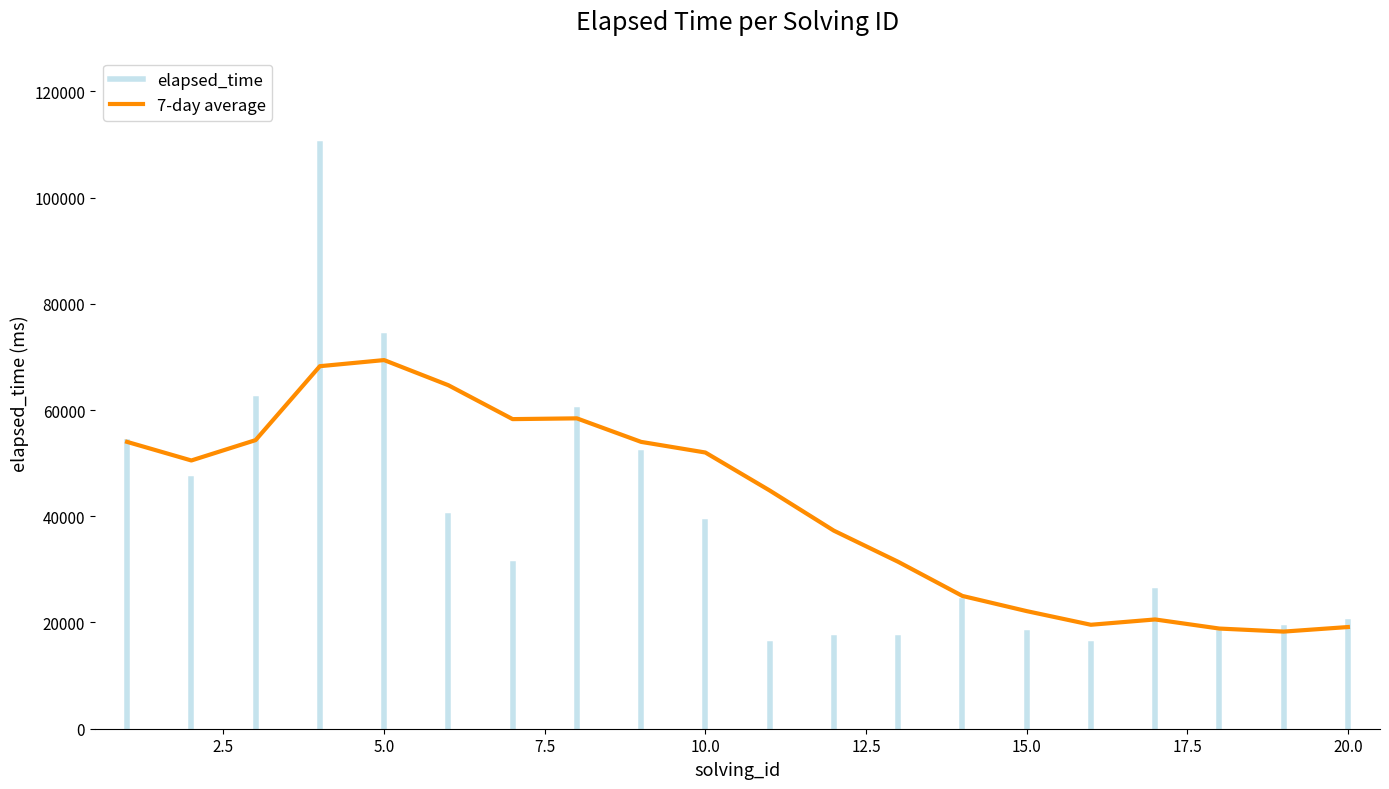

Which label corresponds to the largest value in the chart?

5